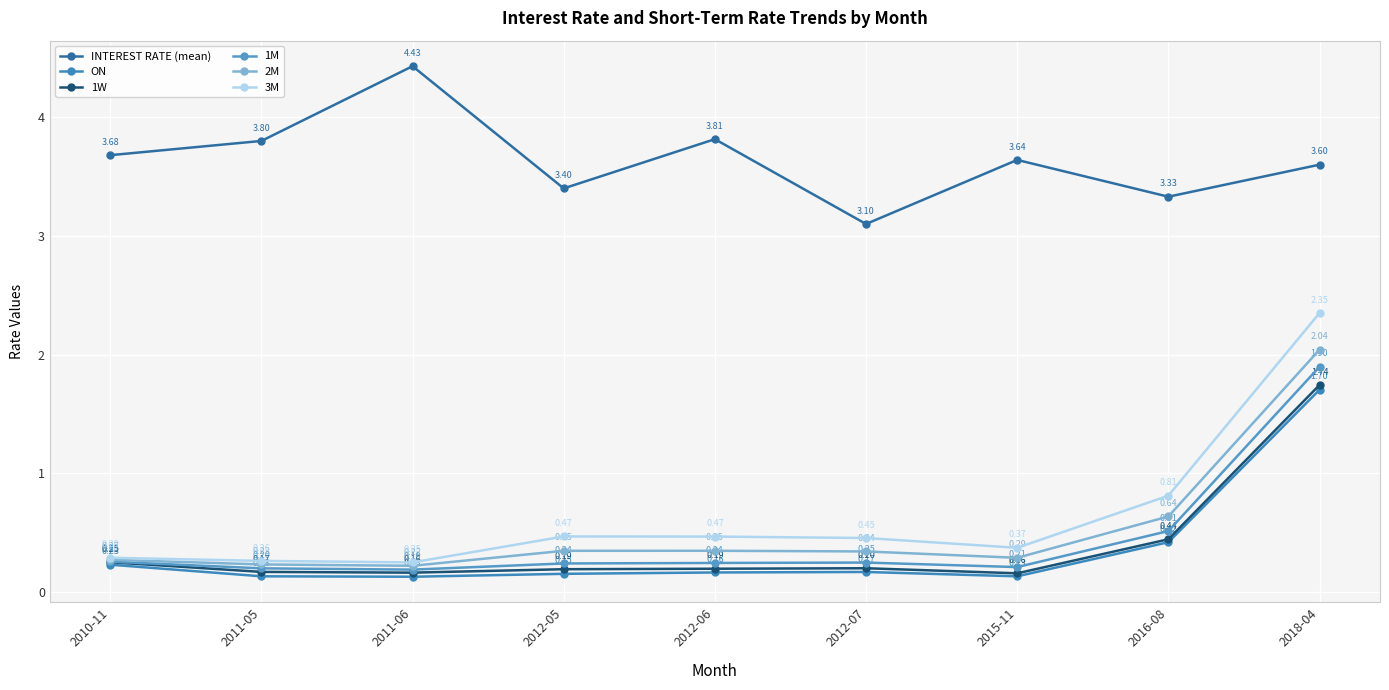

What is the average value of the 1W series?

0.4